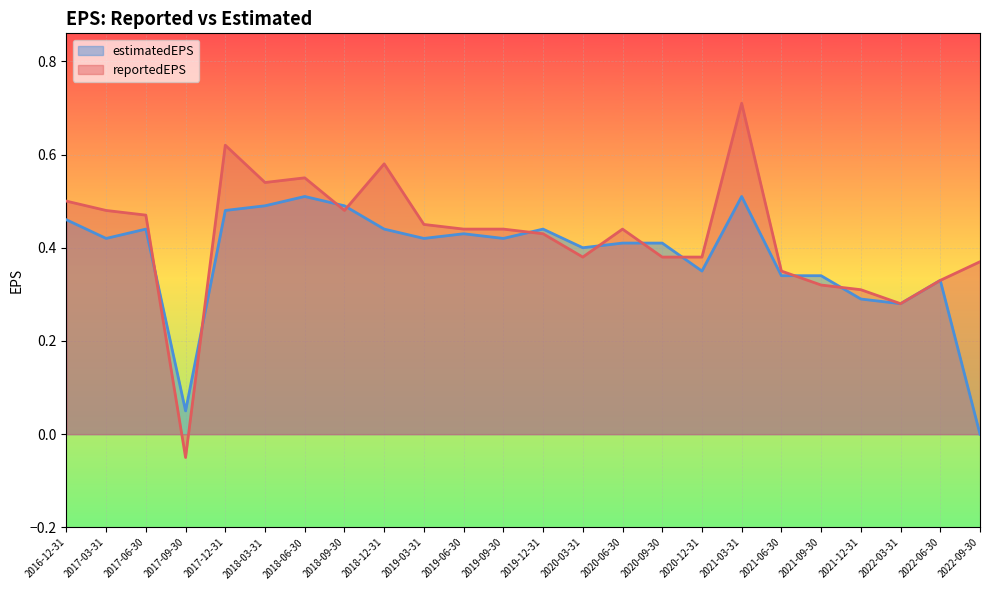

Reading left to right, transcribe all the data shown in this chart.

reportedEPS: 0.5	0.5	0.5	-0.1	0.6	0.5	0.6	0.5	0.6	0.5	0.4	0.4	0.4	0.4	0.4	0.4	0.4	0.7	0.3	0.3	0.3	0.3	0.3	0.4
estimatedEPS: 0.5	0.4	0.4	0.1	0.5	0.5	0.5	0.5	0.4	0.4	0.4	0.4	0.4	0.4	0.4	0.4	0.3	0.5	0.3	0.3	0.3	0.3	0.3	0.0